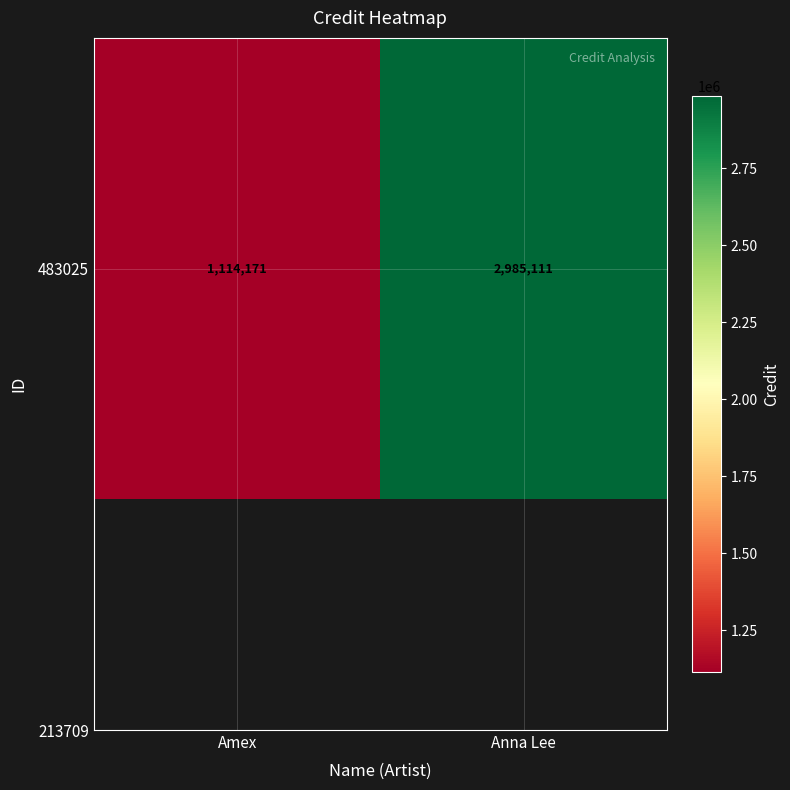

Count the values in the range 1114171 to 2985111.

2